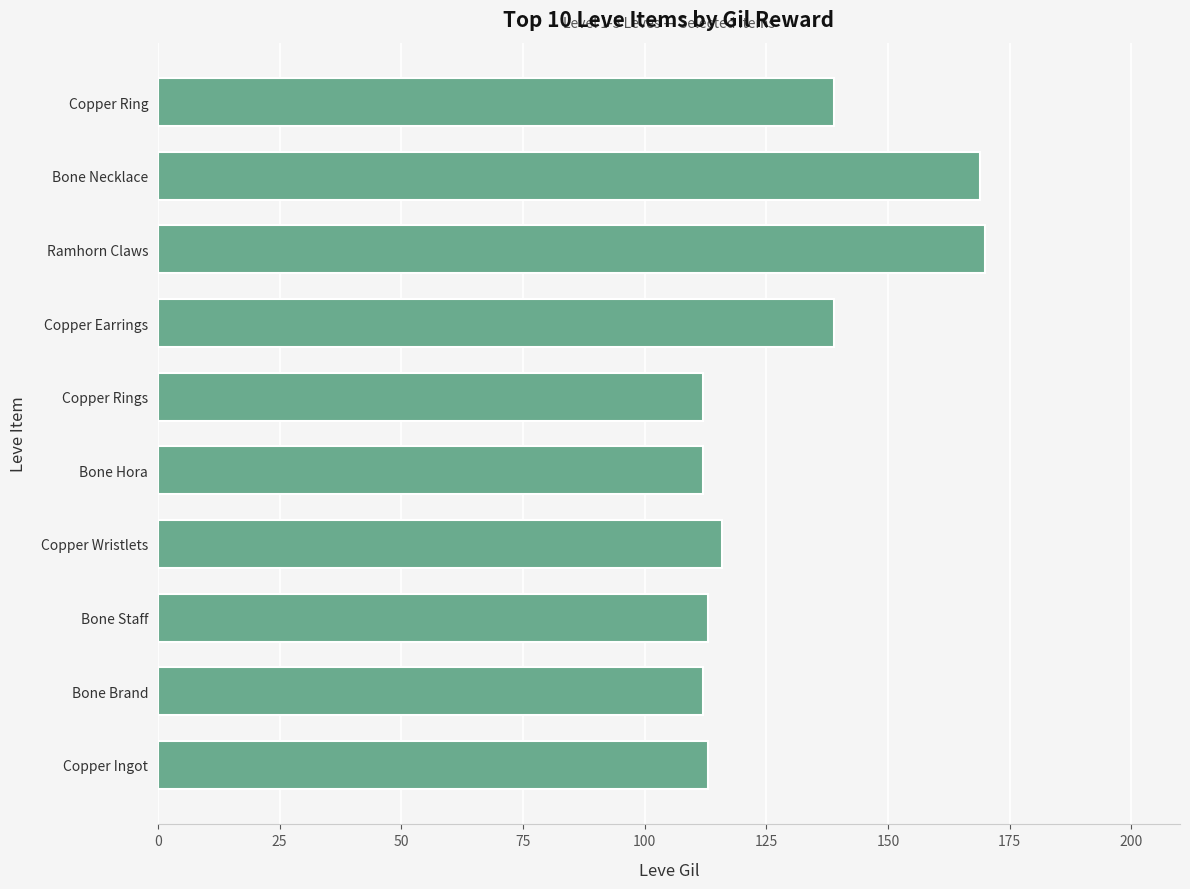

What is the change in value from Bone Hora to Copper Earrings?

+27